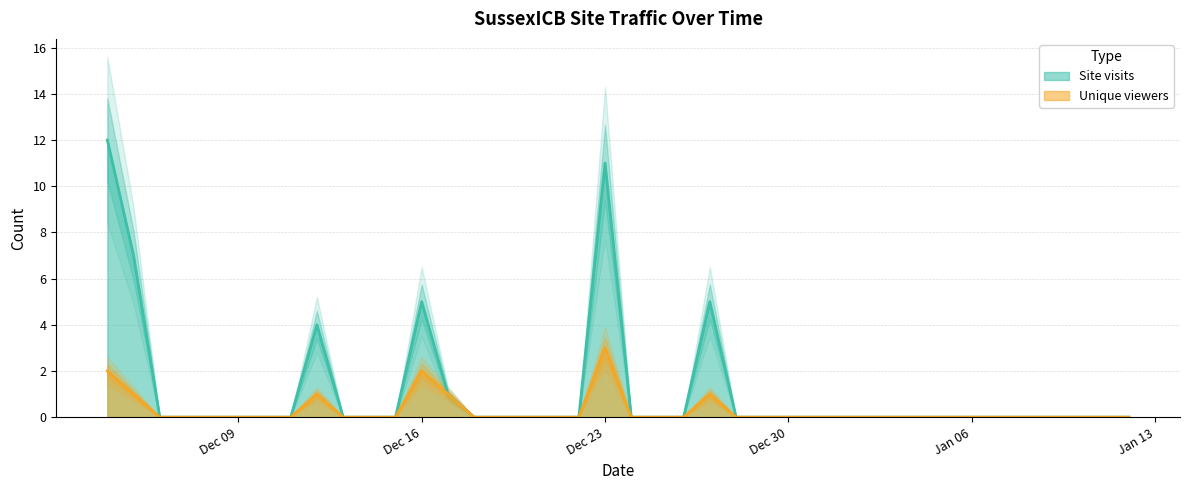

True or false: Site visits and Unique viewers cross at least once.

False